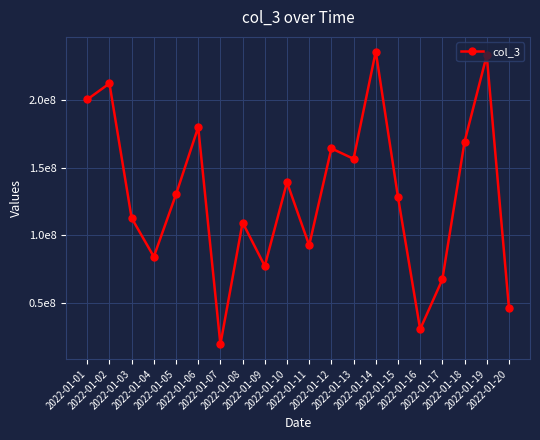

Is this an area chart (filled region under the line)?

No